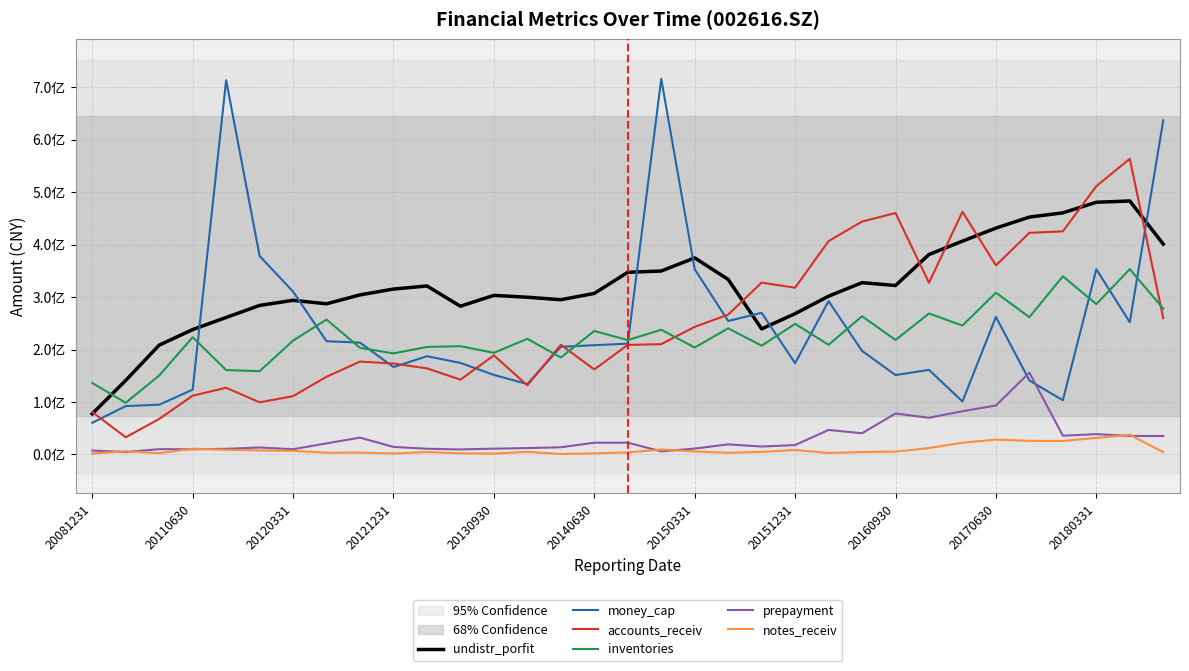

Where is prepayment nearest to the value 80246860?

26